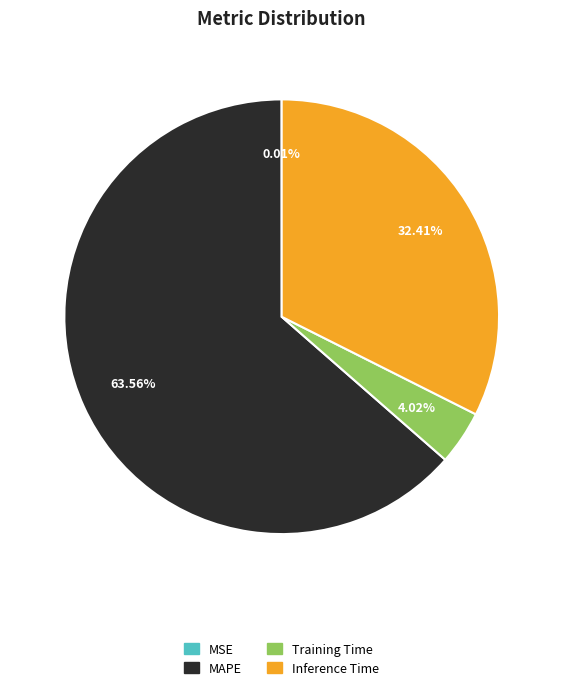

What is the largest slice in the pie chart?

MAPE